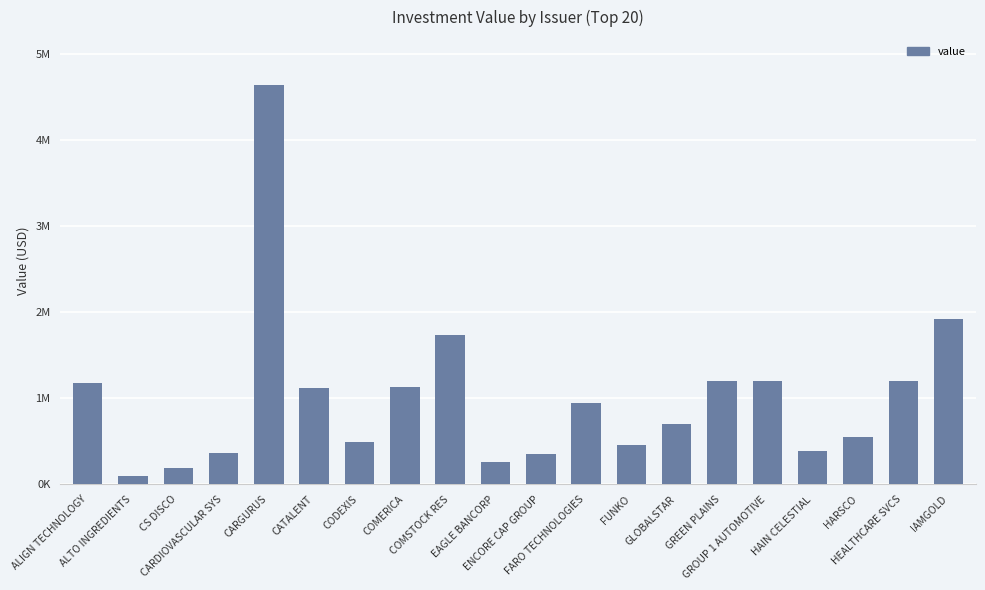

The value at COMERICA is 1128562. True or false?

True